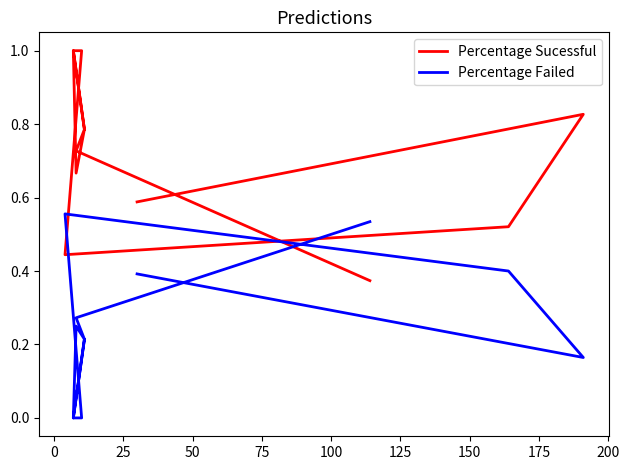

Which series changed the most between 125 and 175?

Percentage Sucessful